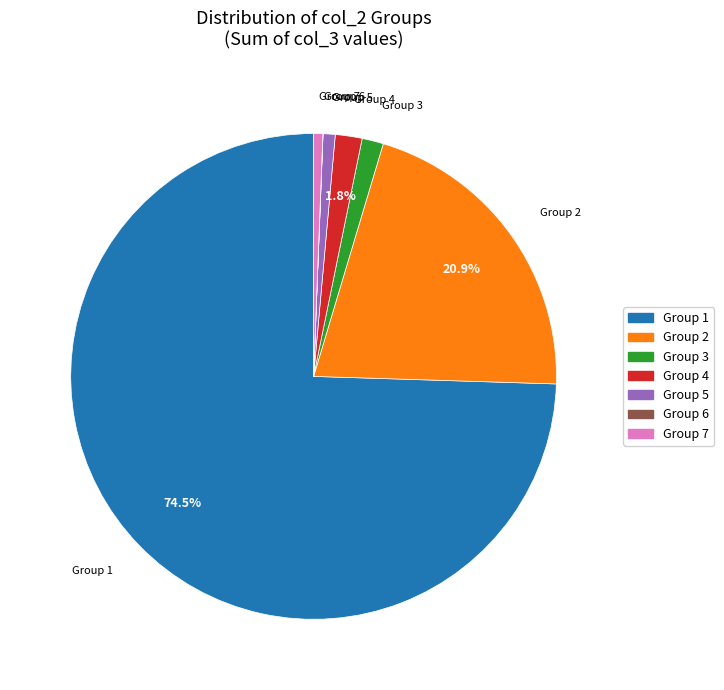

Is there any slice that represents more than half of the pie?

Yes